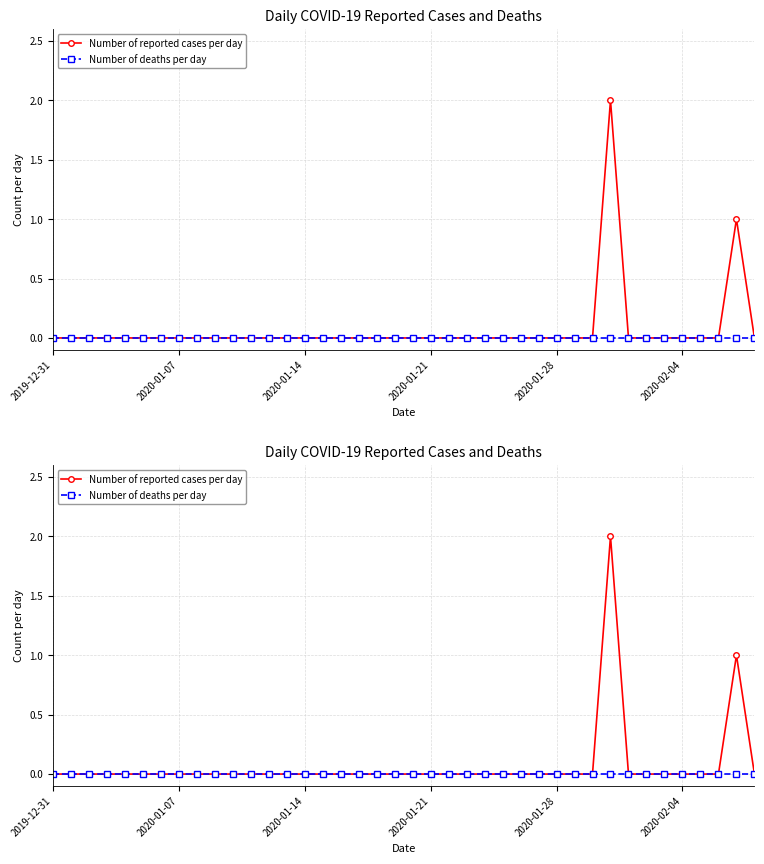

Which category has the highest value in the Number of deaths per day series?

2019-12-31